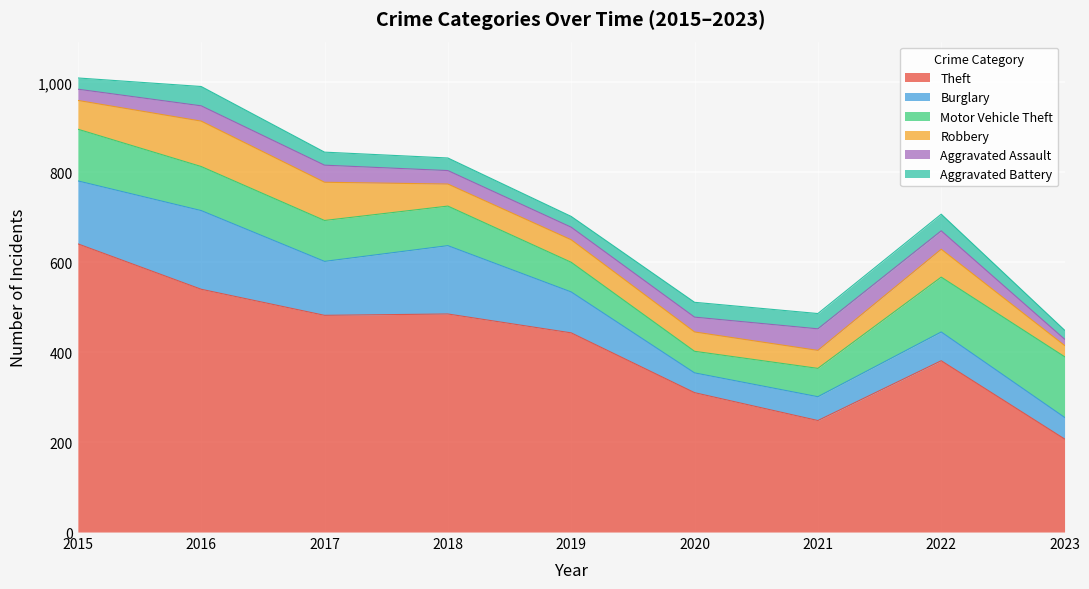

What is the difference between the highest and lowest values at 2015?

616